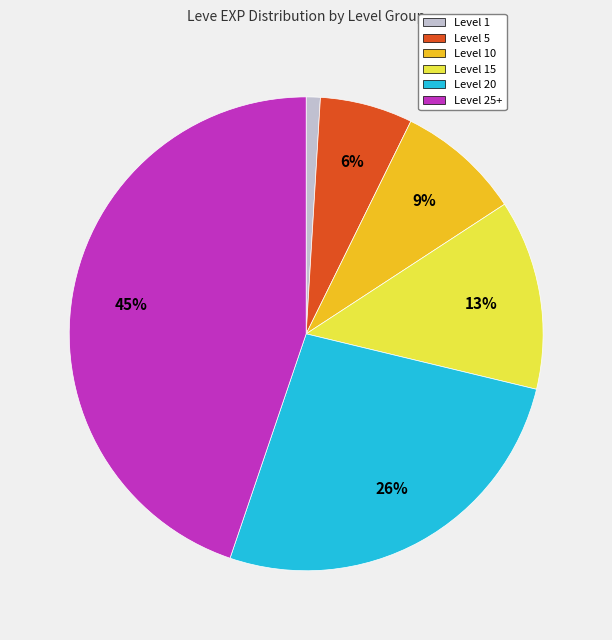

Is there a majority slice in this chart?

No